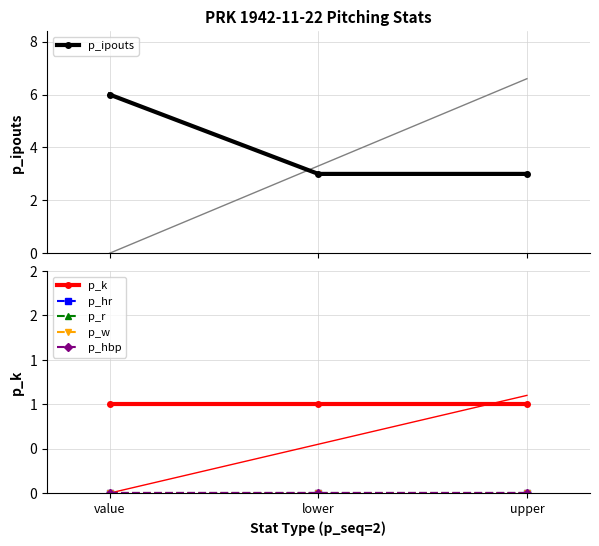

Reading left to right, list all the values displayed in this chart.

p_ipouts: value=6	lower=3	upper=3
p_k: value=1	lower=1	upper=1
p_hr: value=0	lower=0	upper=0
p_r: value=0	lower=0	upper=0
p_w: value=0	lower=0	upper=0
p_hbp: value=0	lower=0	upper=0